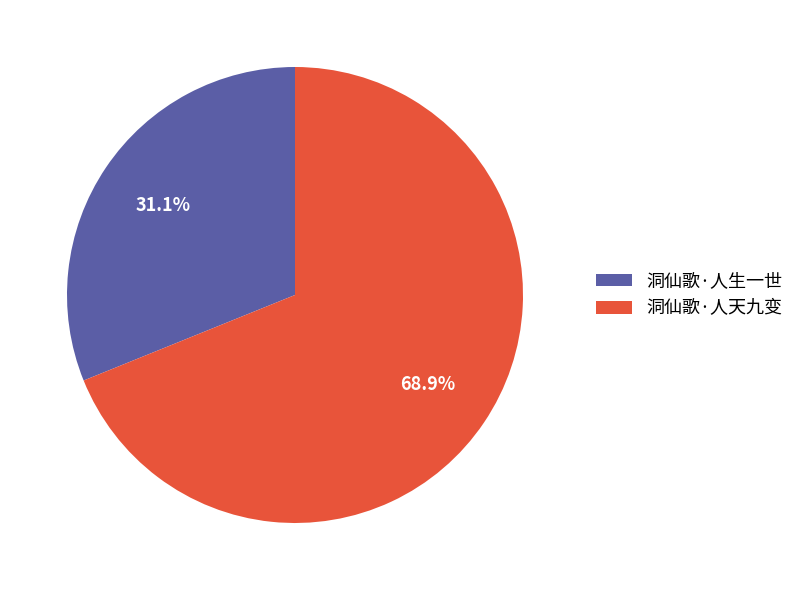

To the nearest percent, what percentage of the pie is 洞仙歌·人生一世?

31%